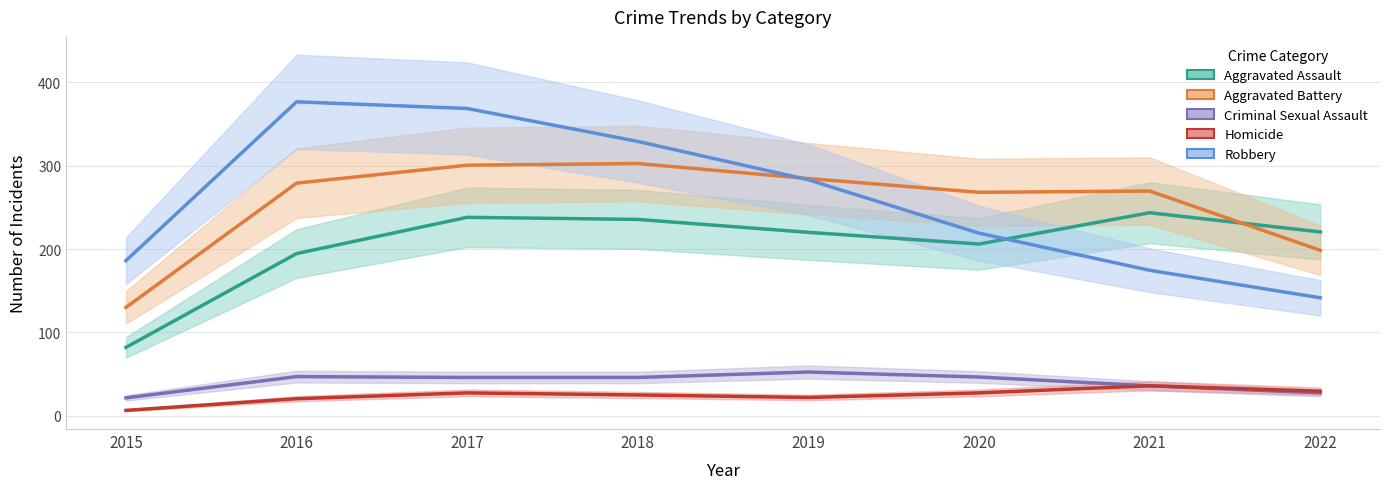

What is the sum of all Robbery values?

2078.0